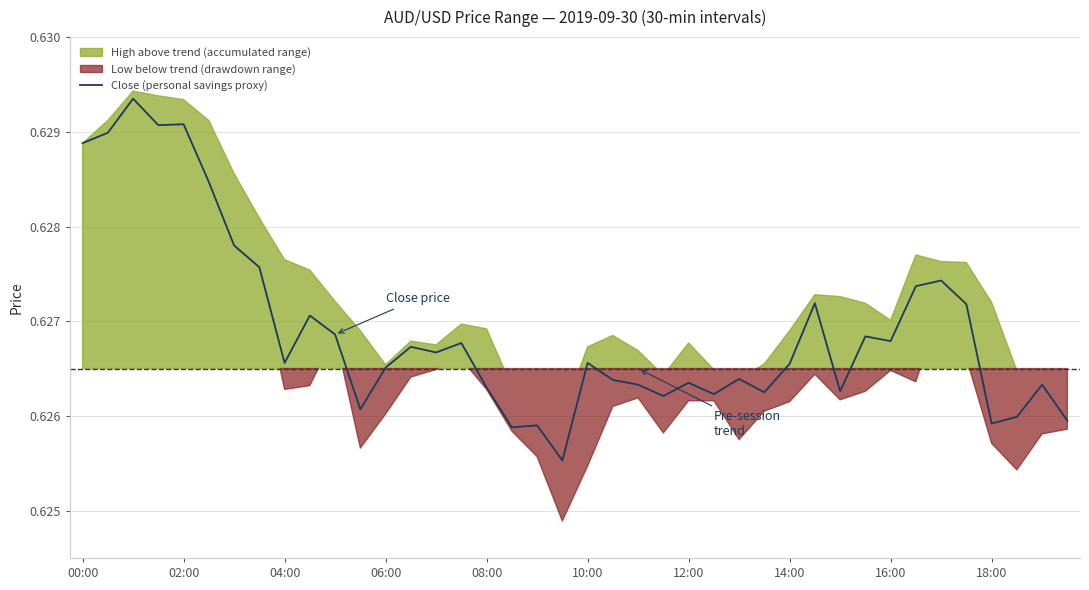

The value at 21 is 0.1. True or false?

False